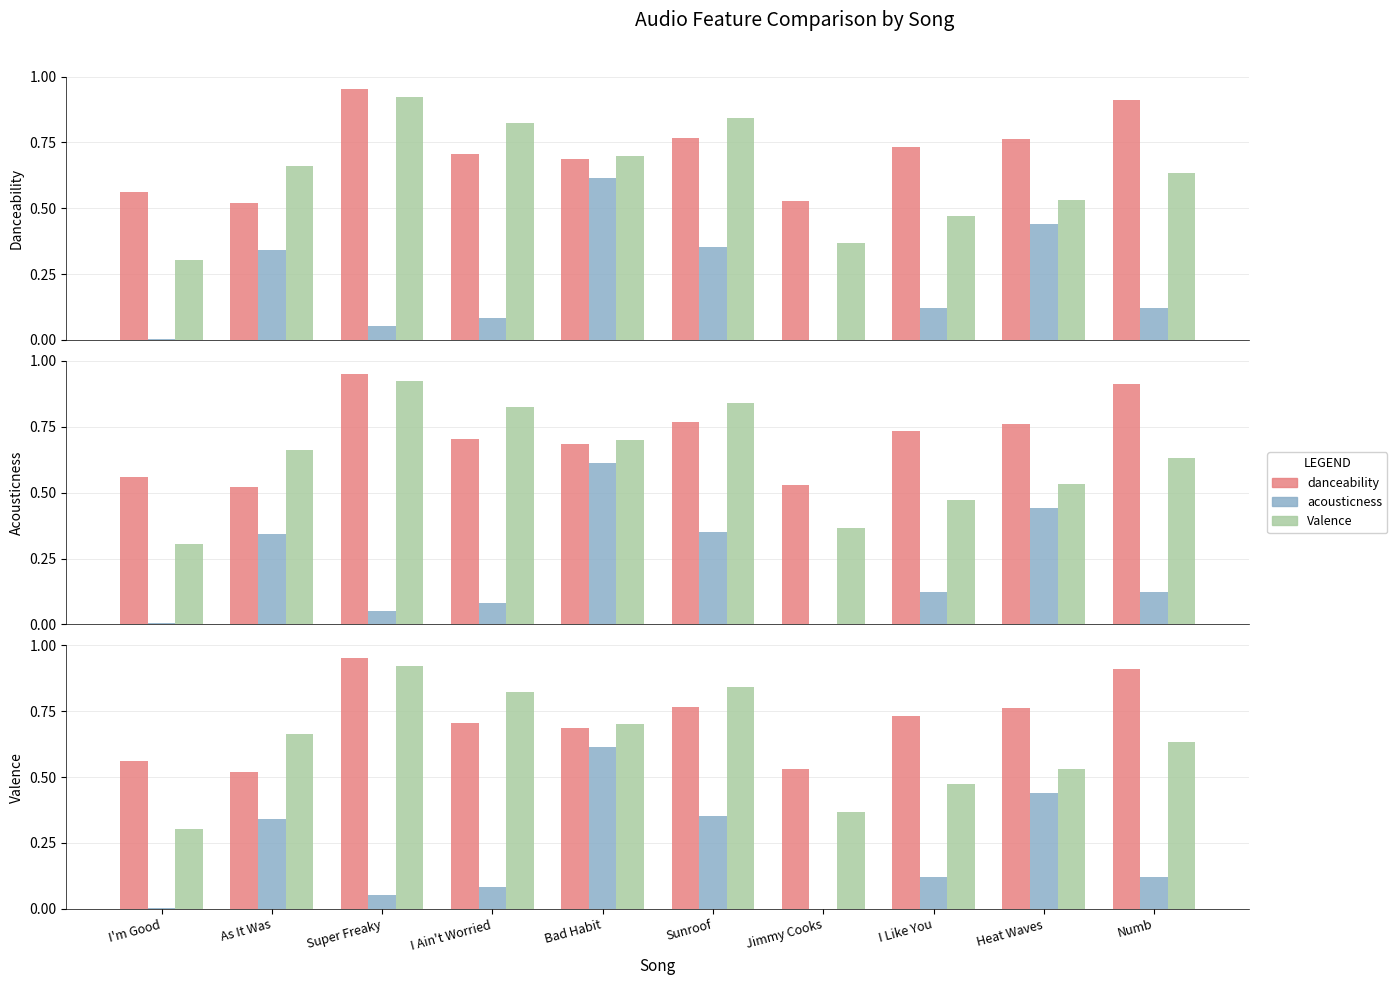

True or false: danceability has a value of 0.2 at As It Was.

False